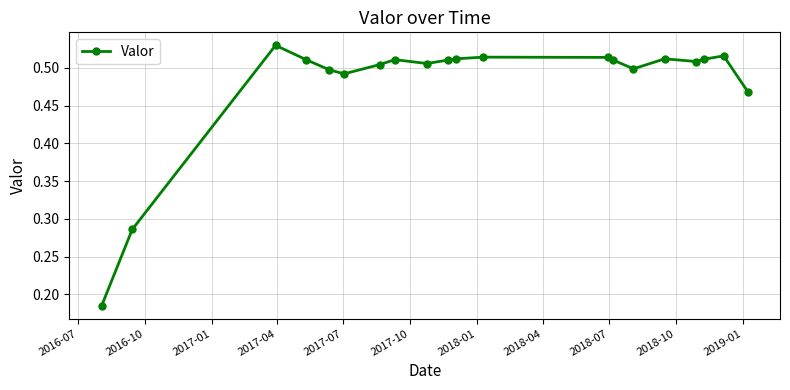

What is the sum of all values?

9.6